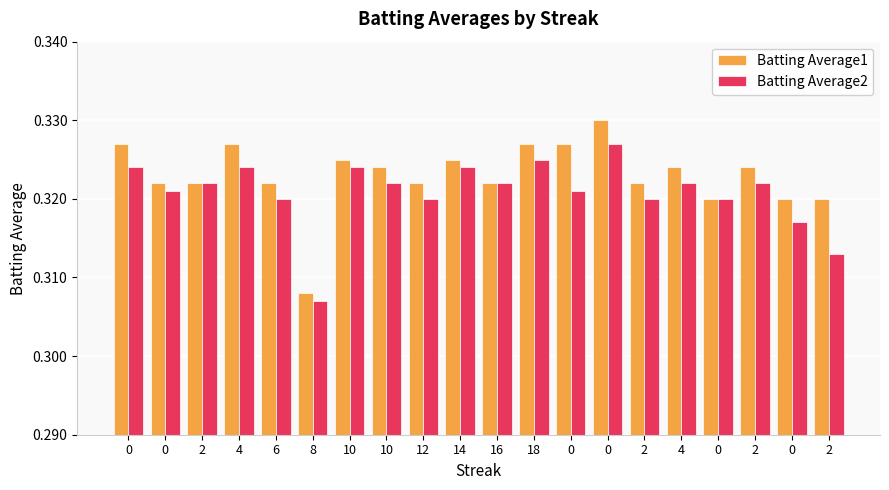

Rank the categories by Batting Average1 value from highest to lowest.

0, 0, 4, 18, 0, 10, 14, 10, 4, 2, 0, 2, 6, 12, 16, 2, 0, 0, 2, 8